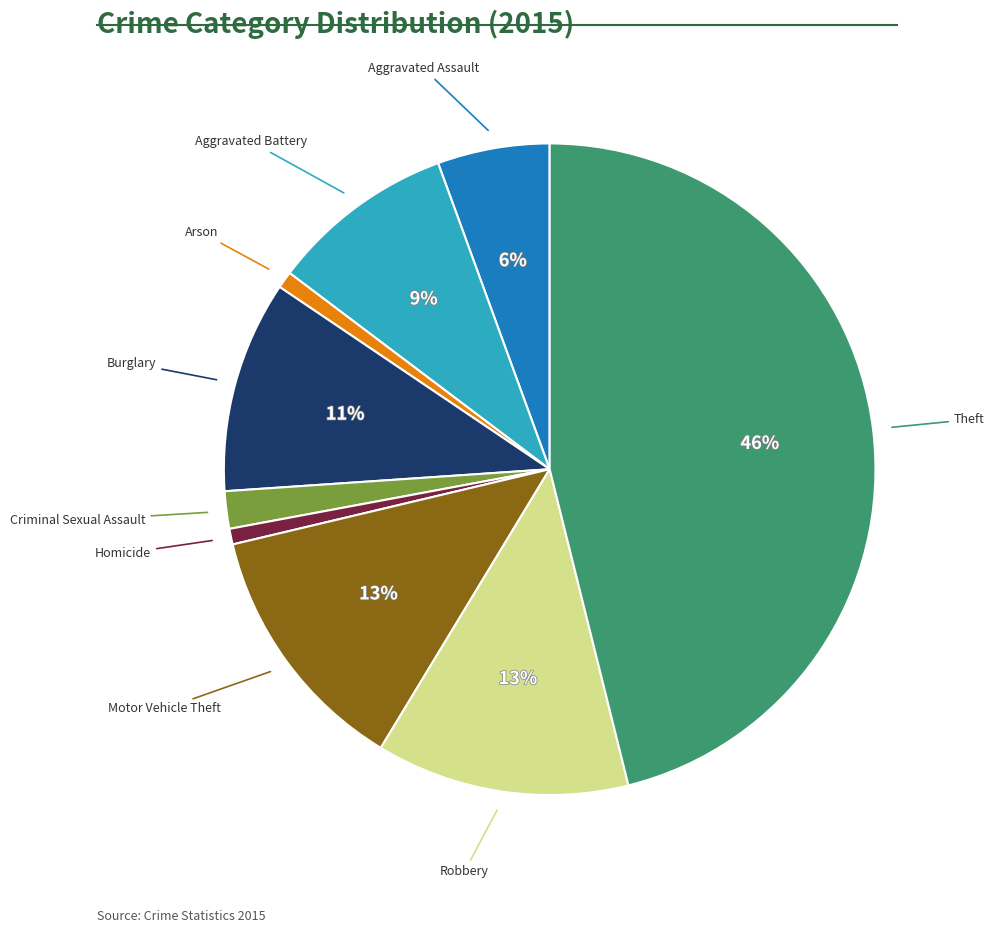

To the nearest percent, what is the average slice percentage?

11%